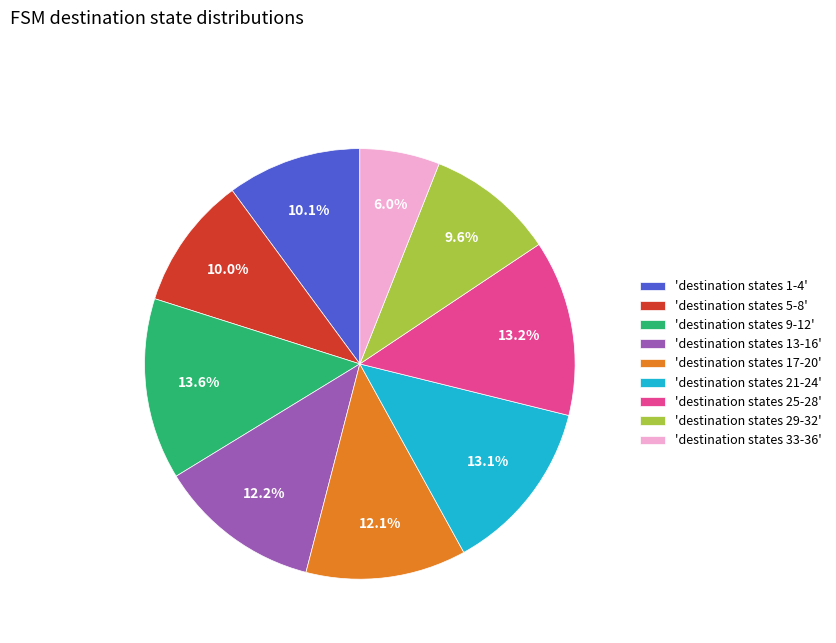

Is the sum of 'destination states 21-24' and 'destination states 17-20' greater than half?

No